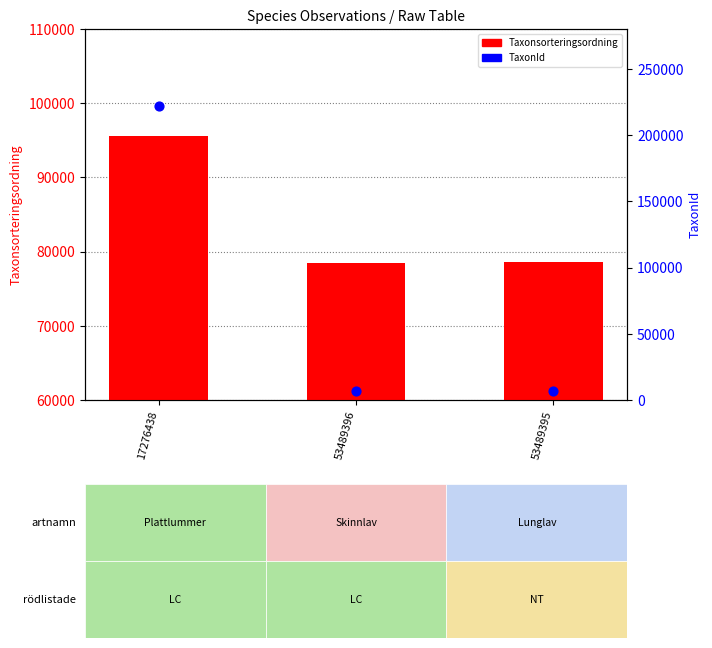

Which series contains the highest Y value?

TaxonId